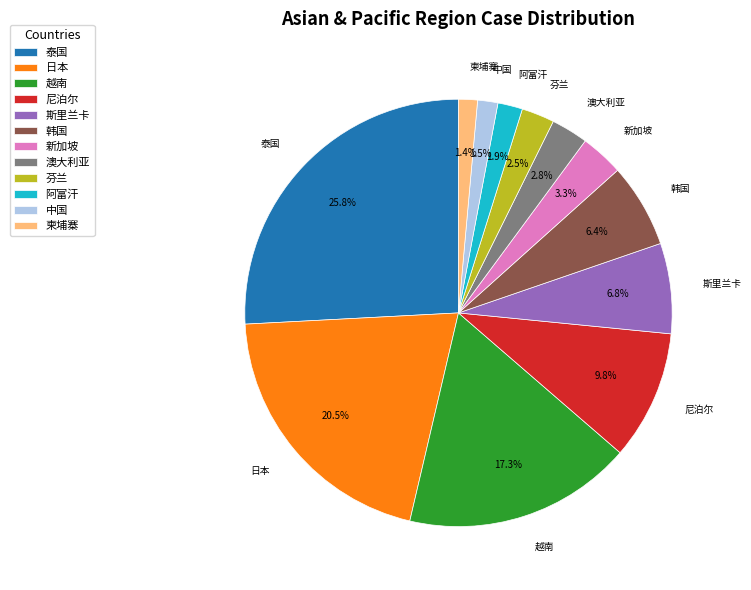

What is the ratio of the value at 柬埔寨 to the value at 澳大利亚?

0.5